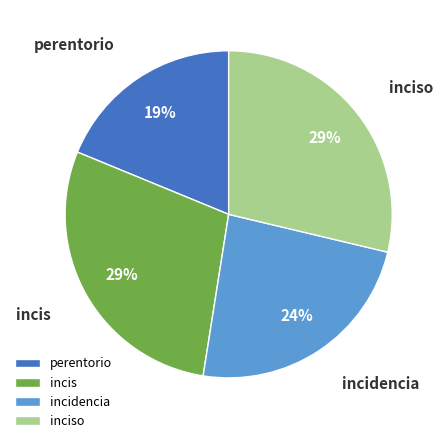

Is there a majority slice in this chart?

No